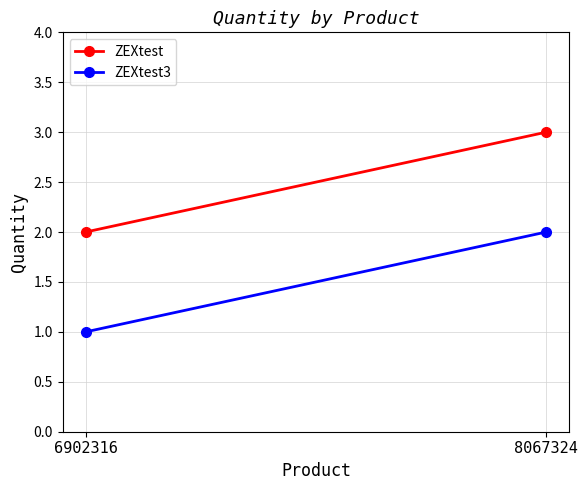

What is the minimum value for ZEXtest3?

1